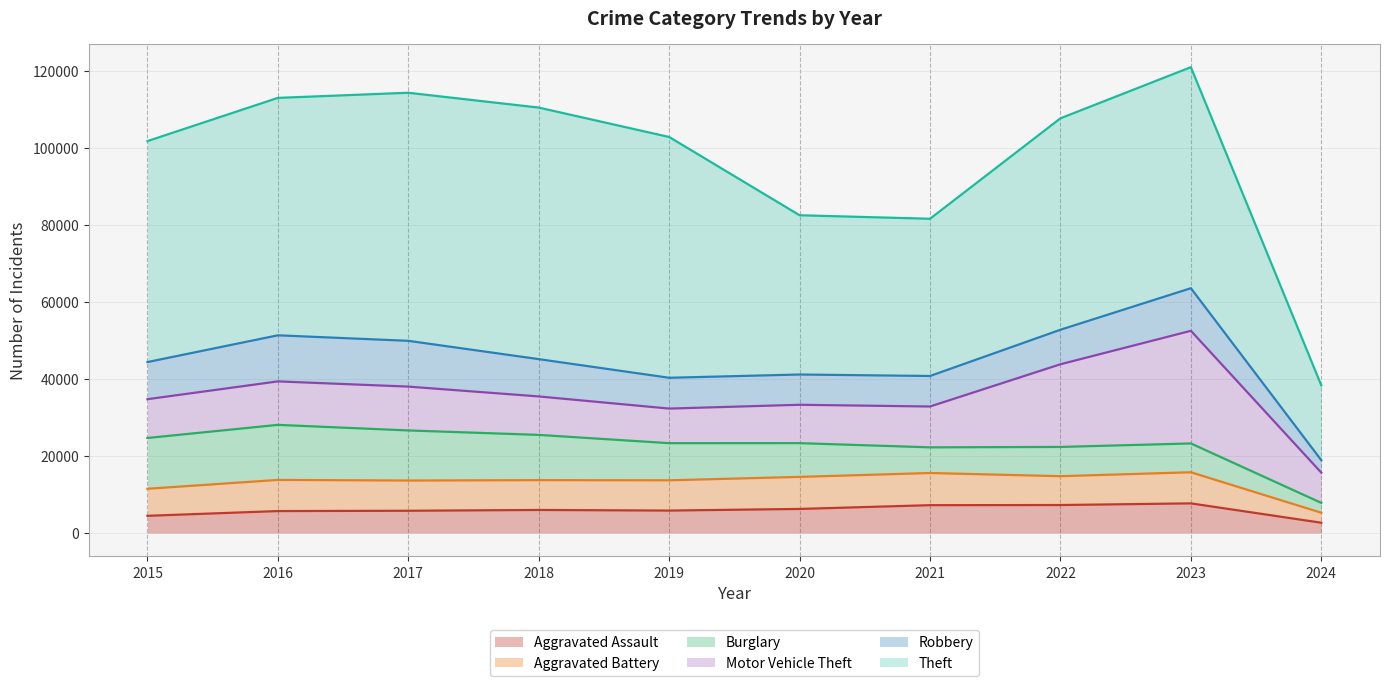

Reading left to right, transcribe all the data shown in this chart.

Aggravated Assault: 4480	5712	5793	6001	5841	6265	7242	7280	7708	2686
Aggravated Battery: 7019	8086	7845	7735	7858	8319	8347	7487	8077	2595
Burglary: 13184	14289	13001	11747	9638	8758	6662	7592	7479	2559
Motor Vehicle Theft: 10068	11285	11380	9984	8977	9959	10602	21459	29236	7842
Robbery: 9638	11960	11880	9681	7995	7855	7920	8962	11058	3234
Theft: 57350	61623	64386	65288	62494	41333	40809	54874	57368	19425